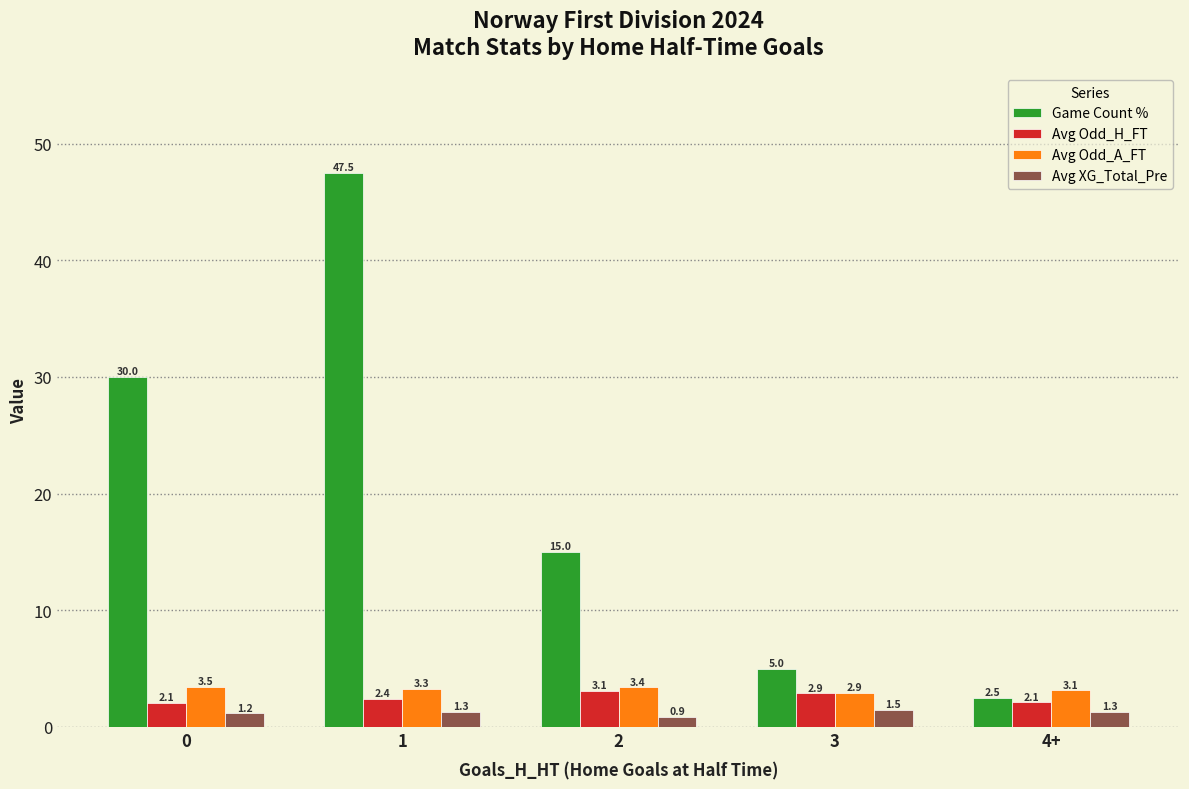

How many distinct data groups are displayed?

4